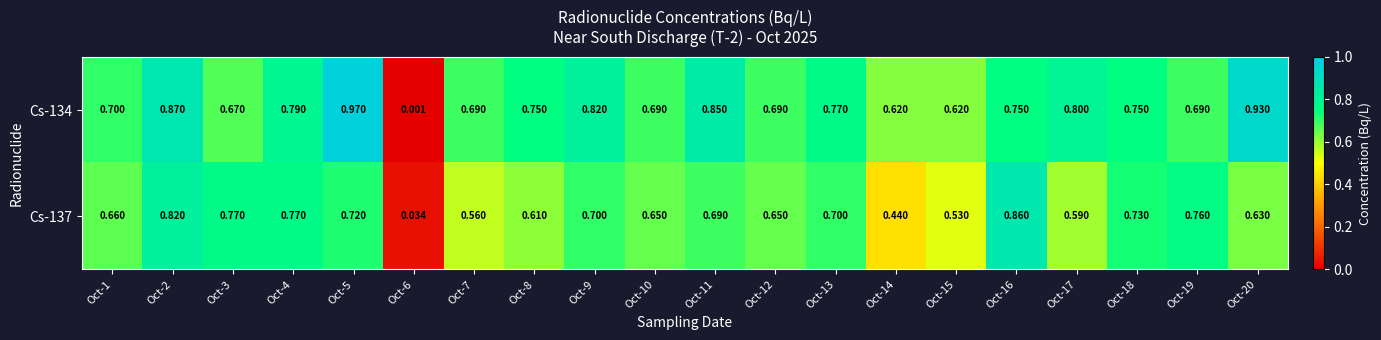

What is the difference between the highest and lowest values at Oct-17?

0.2